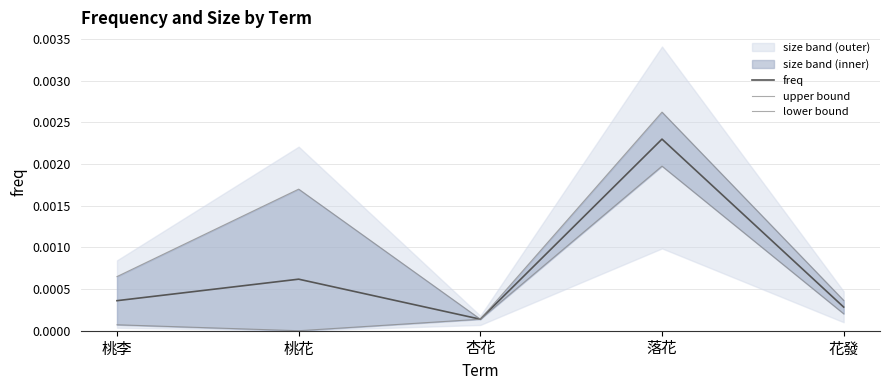

Rank the categories by freq value from highest to lowest.

落花, 桃花, 桃李, 花發, 杏花